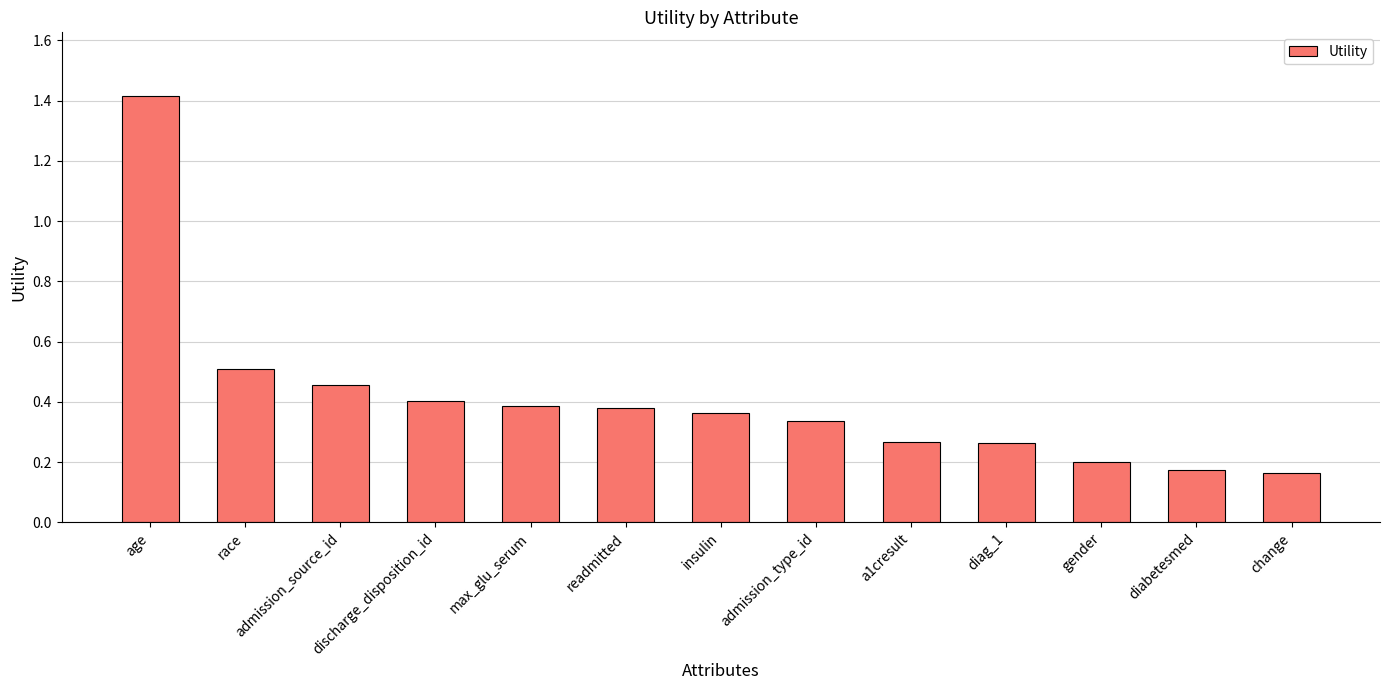

What is the sum of all values?

5.3